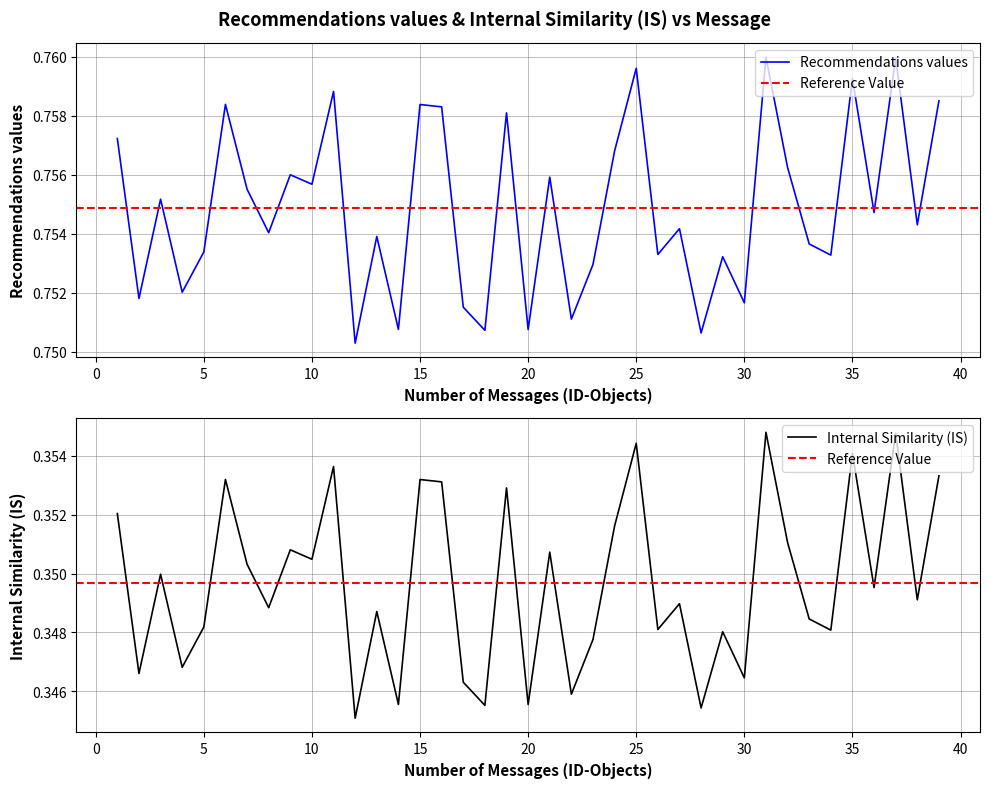

Where is the first local maximum for Internal Similarity (IS)?

3